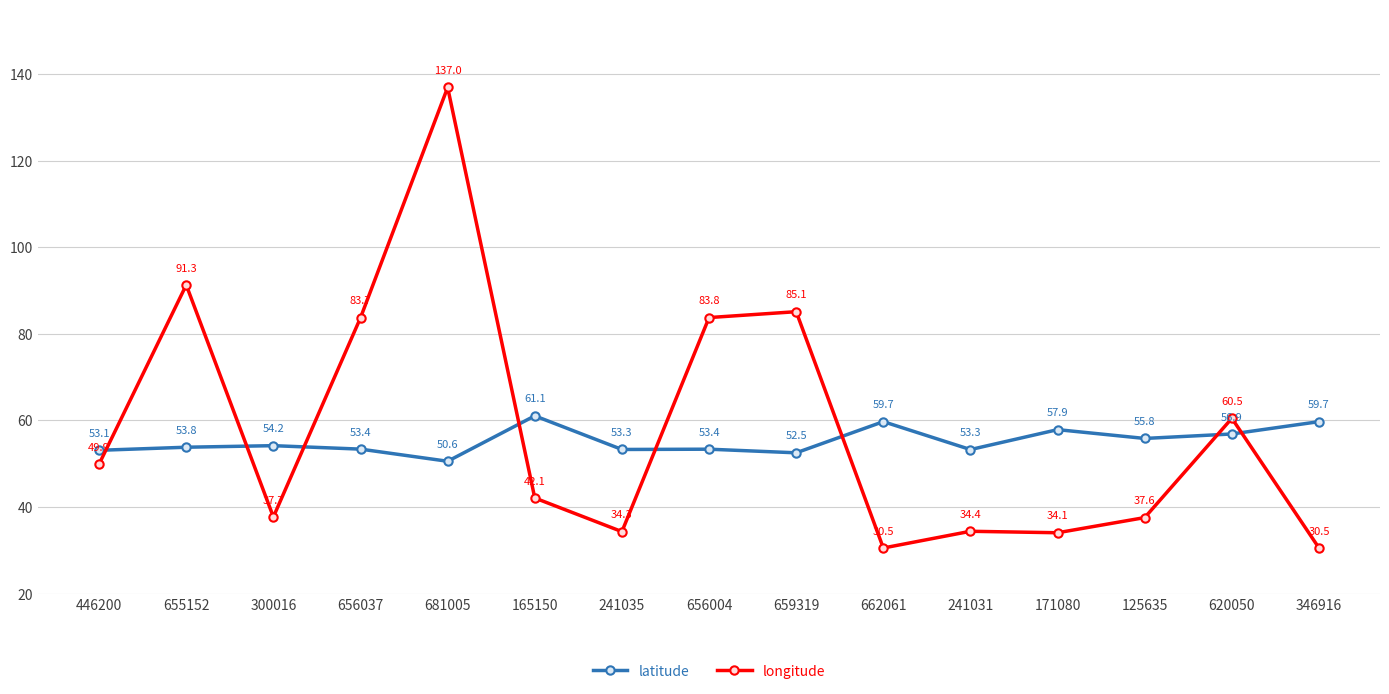

What is the average value of the longitude series?

58.2